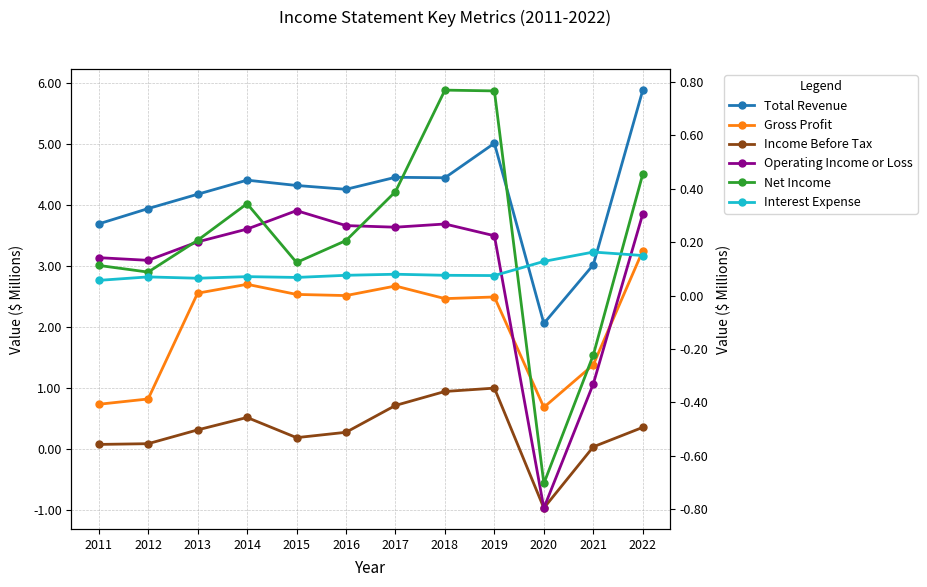

What is the maximum value shown in the chart?

5.9